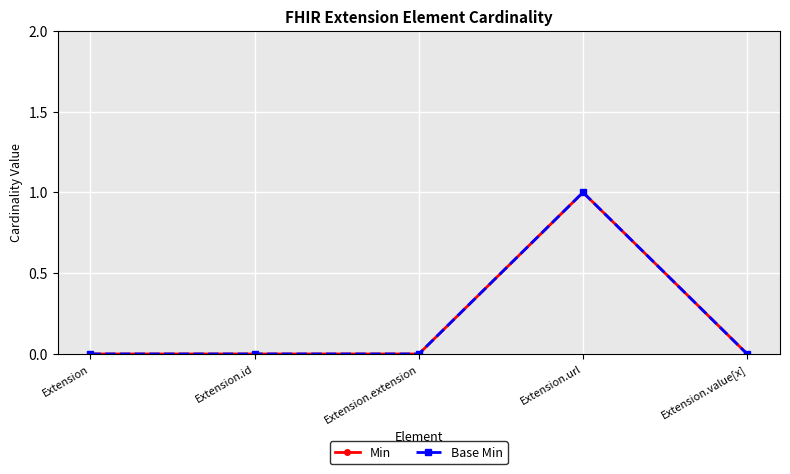

Is this an area chart (filled region under the line)?

No